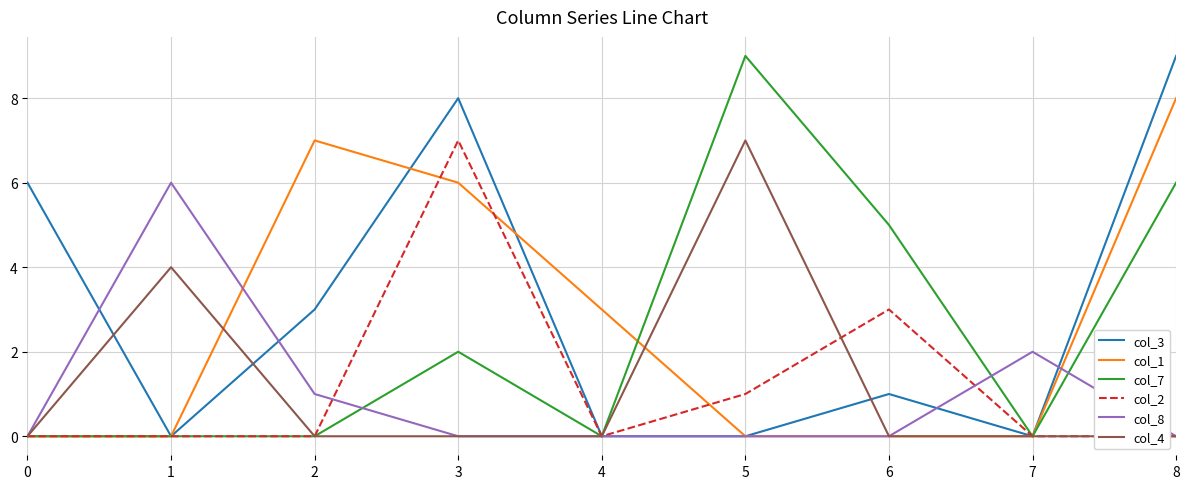

The value of col_8 at 7 is 2. True or false?

True